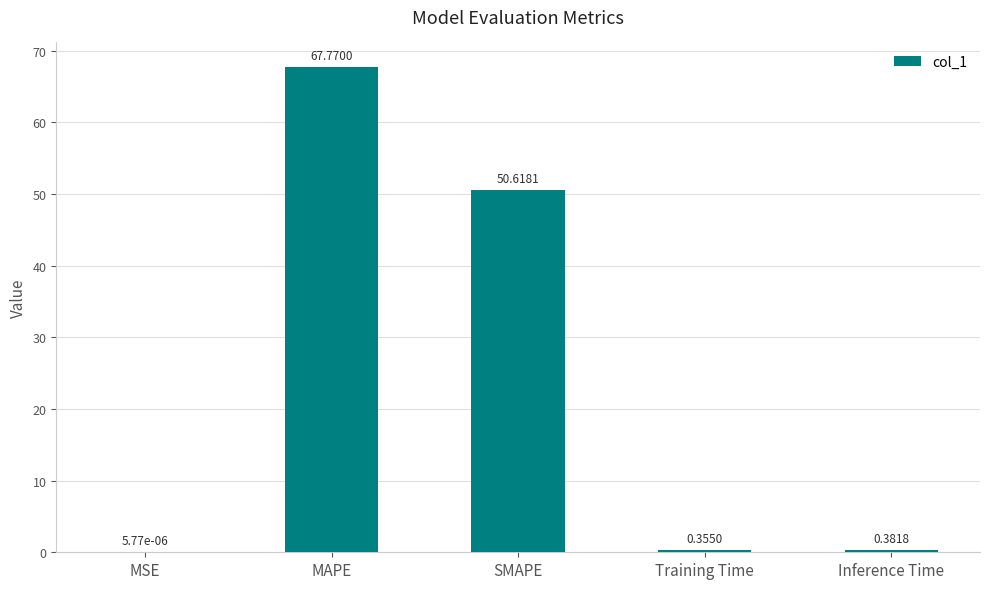

Count the number of categories in the chart.

5